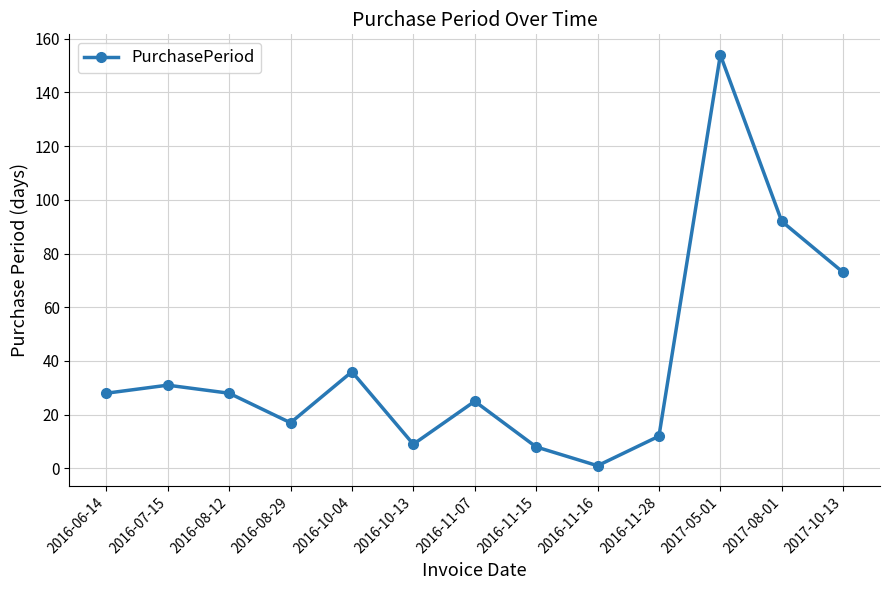

Reading right to left, transcribe all the data shown in this chart.

73	92	154	12	1	8	25	9	36	17	28	31	28